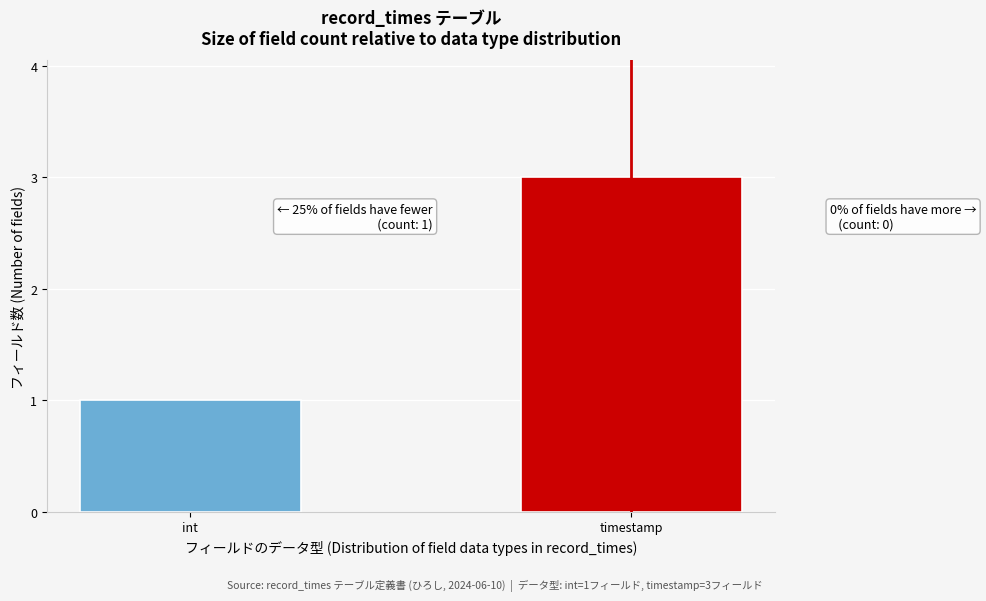

Reading left to right, transcribe all the data shown in this chart.

int=1	timestamp=3